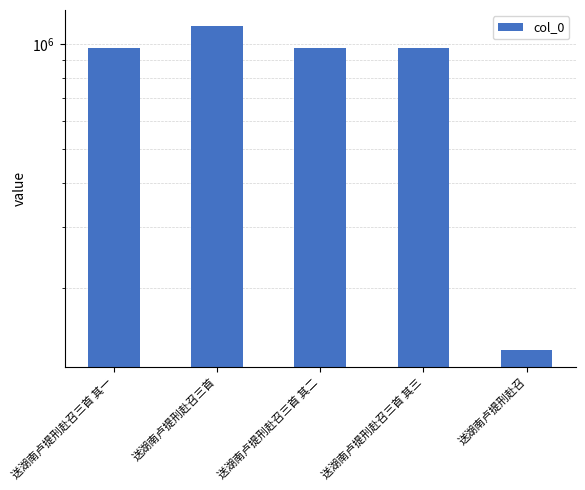

What is the sum of all values?

4183510